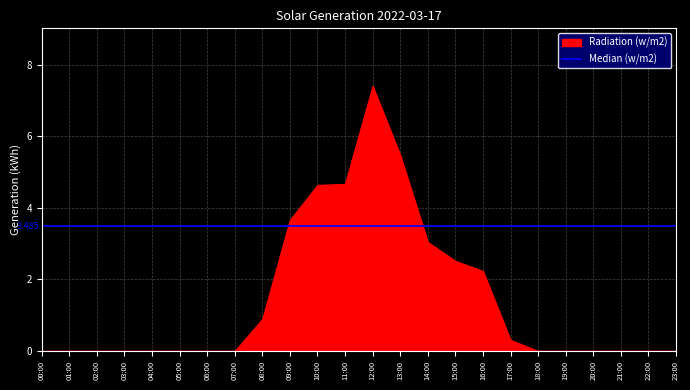

True or false: the data shows 0.0 at 21:00.

True